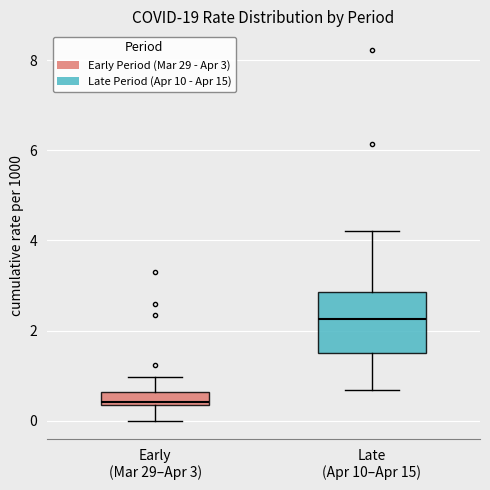

Which box's median line is the highest?

Late (Apr 10–Apr 15)